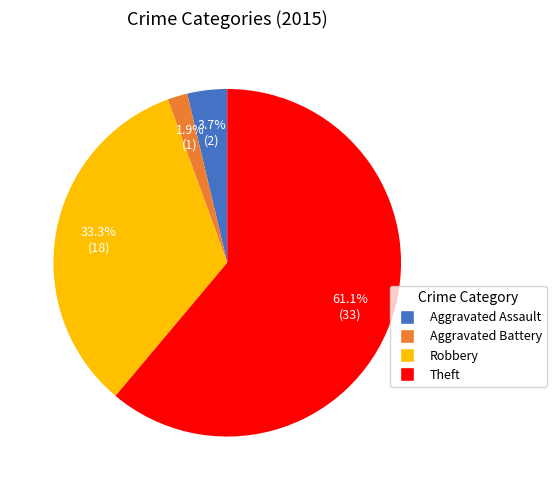

Does Theft represent more than half of the total?

Yes